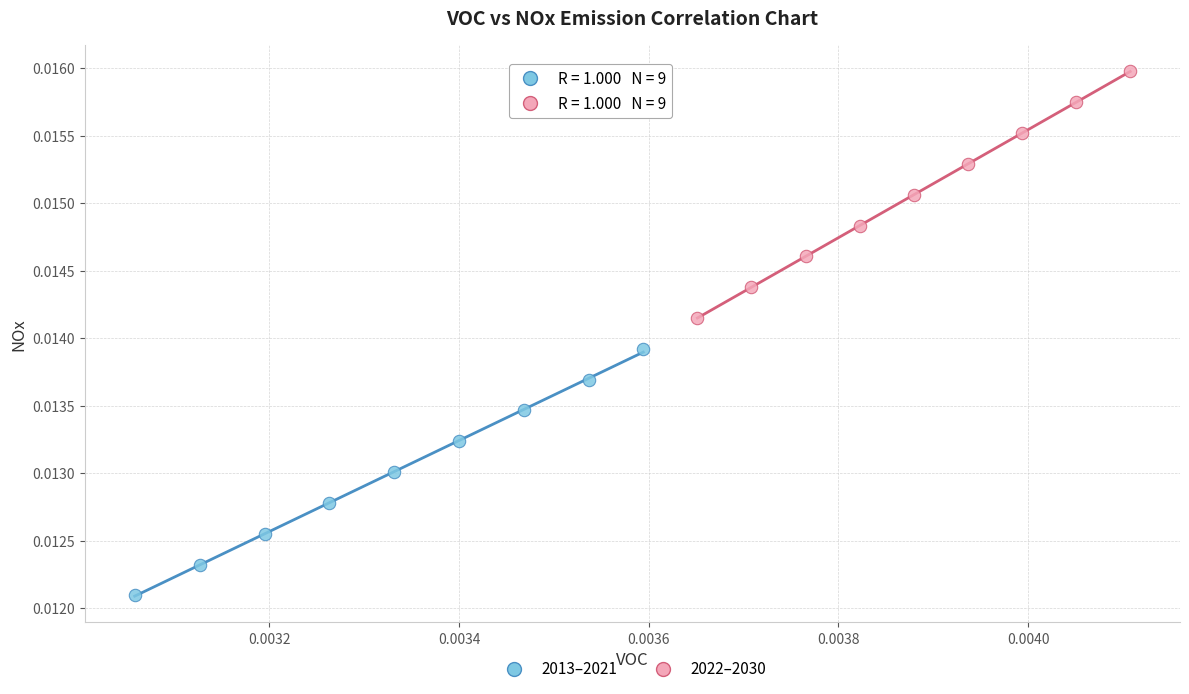

Which series contains the highest Y value?

2022–2030